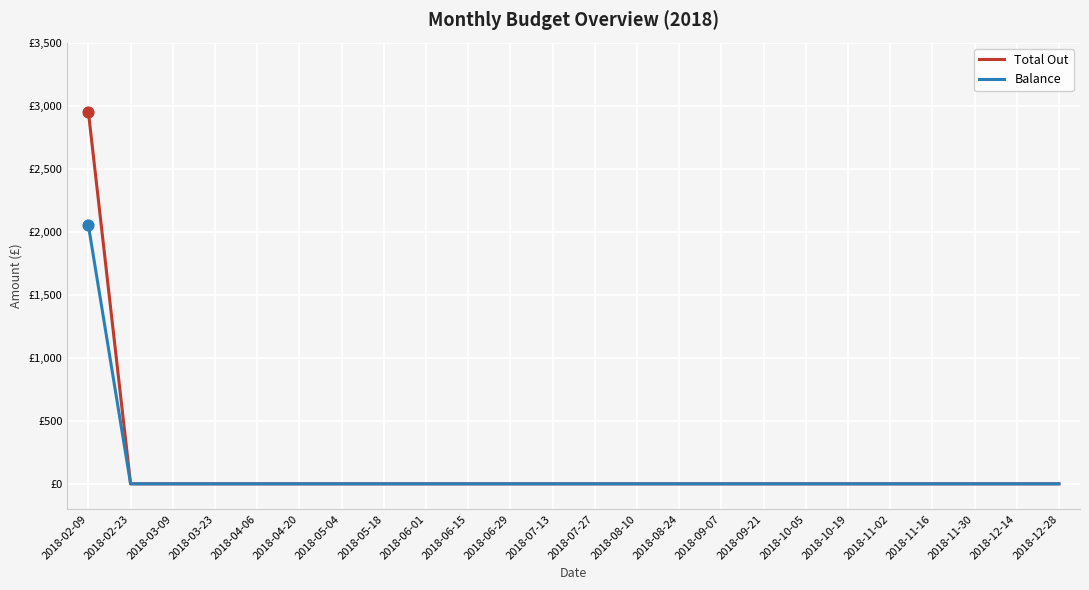

Is this an area chart (filled region under the line)?

No